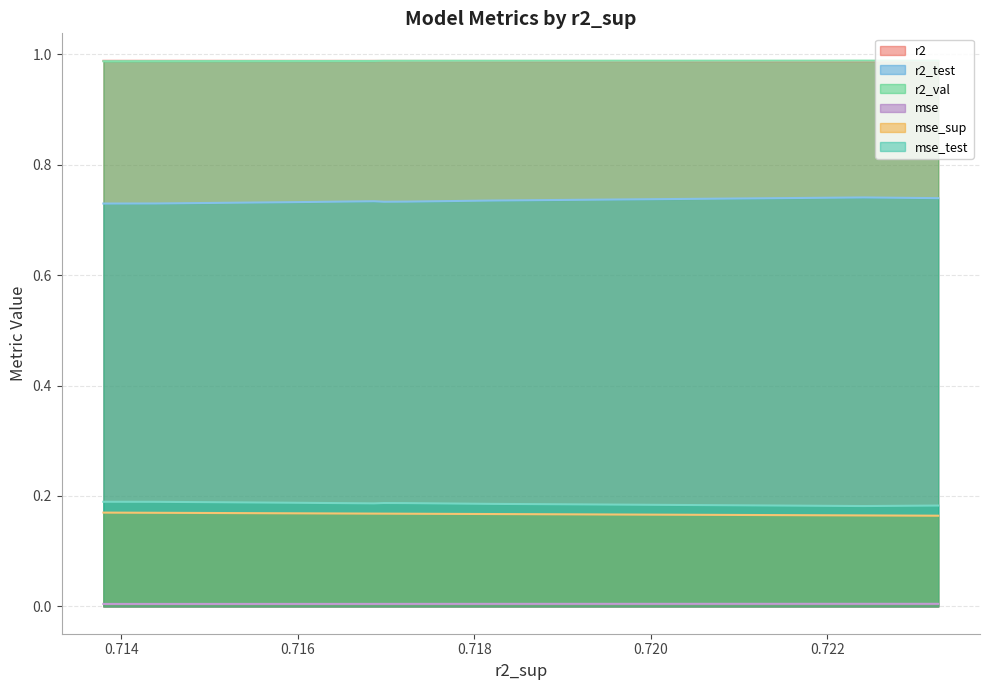

True or false: r2_val and r2 intersect in this chart.

True